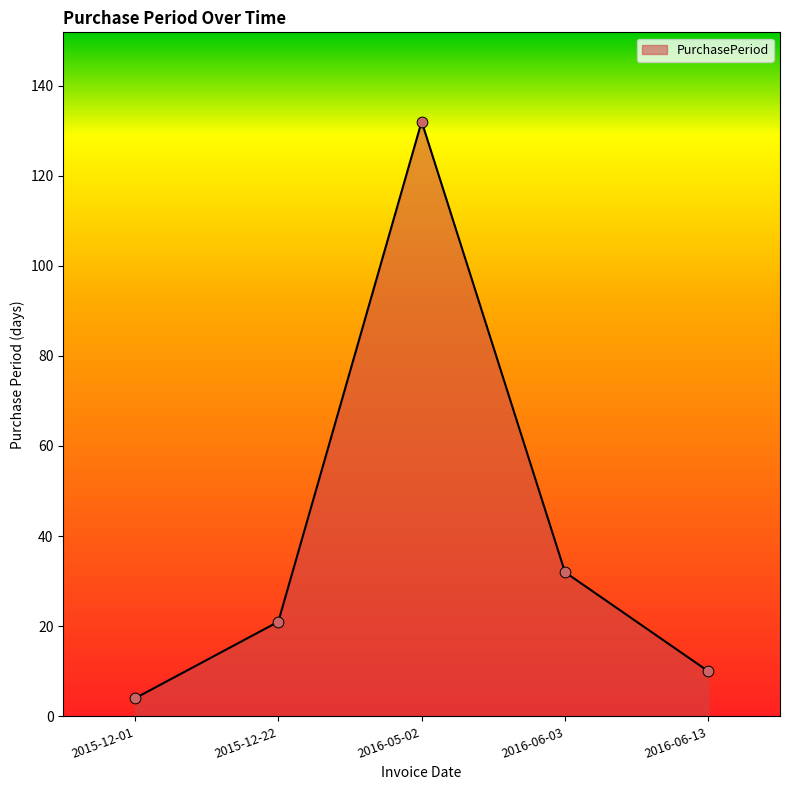

Which has a higher value, 2015-12-22 or 2015-12-01?

2015-12-22